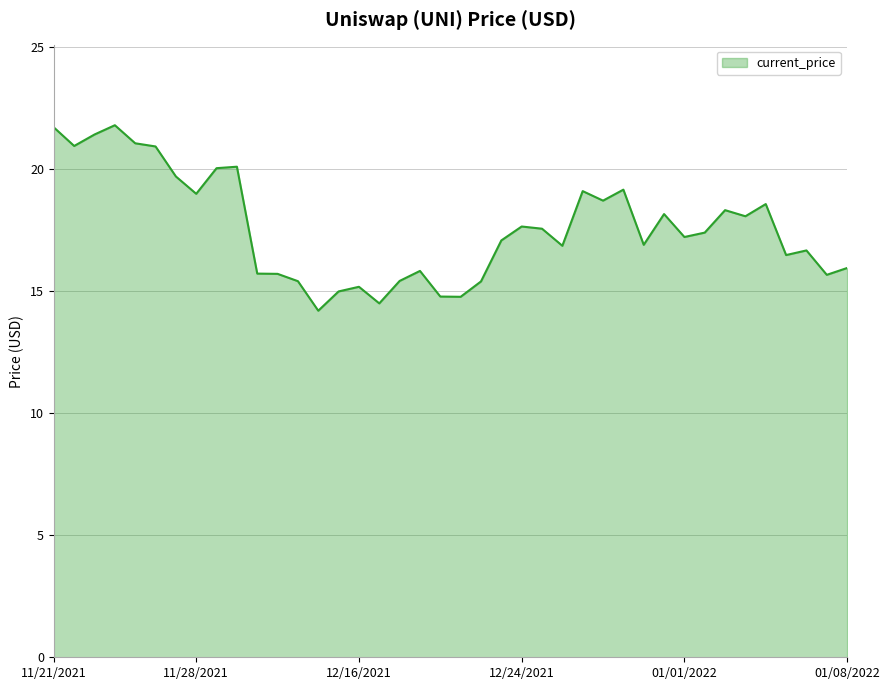

What is the difference between the maximum and minimum values?

7.6